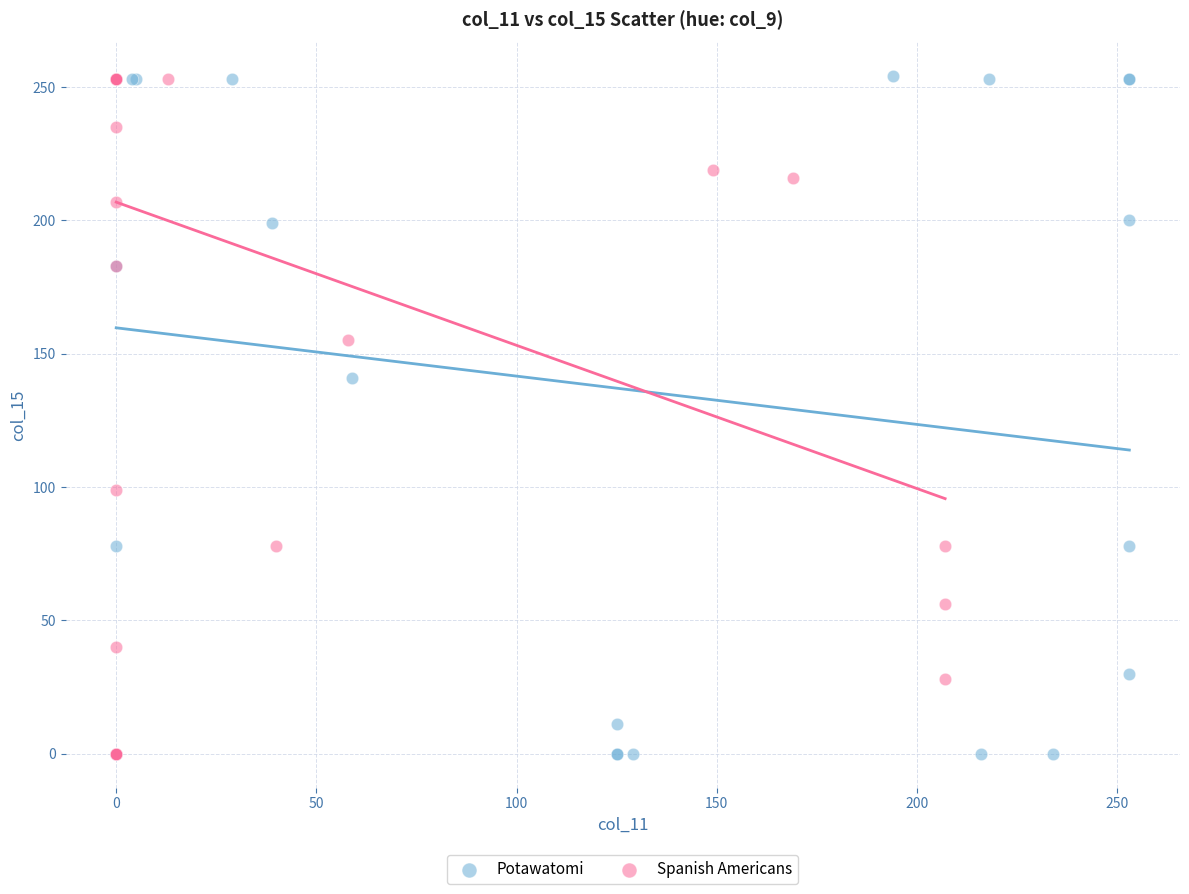

What are all the series names shown in the legend?

Potawatomi, Spanish Americans